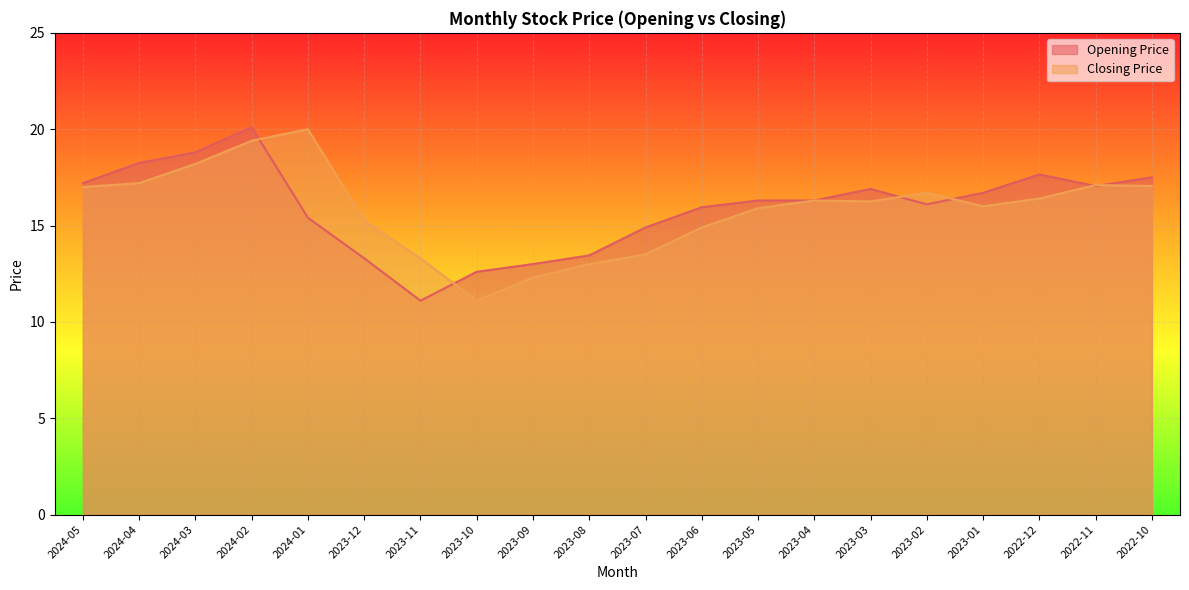

True or false: Opening Price has a value of 30.1 at 2024-03.

False